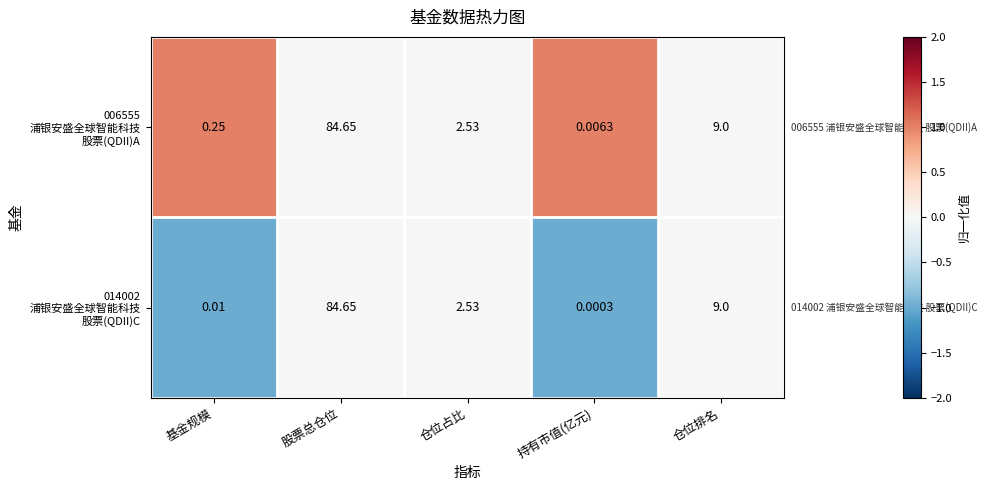

At which category is the sum across all series the highest?

股票总仓位